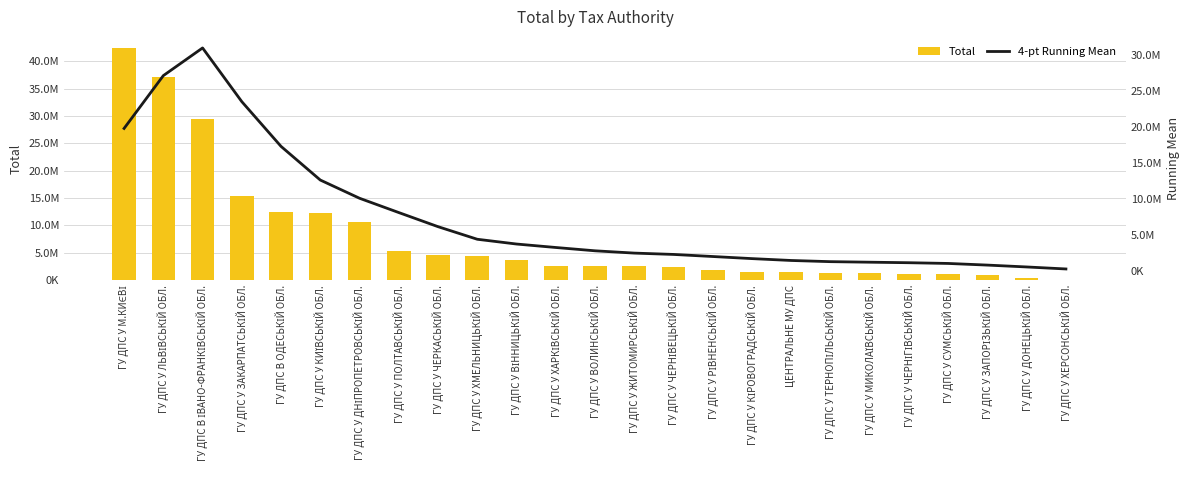

Rank the series by their average value, from highest to lowest.

Total, 4-pt Running Mean